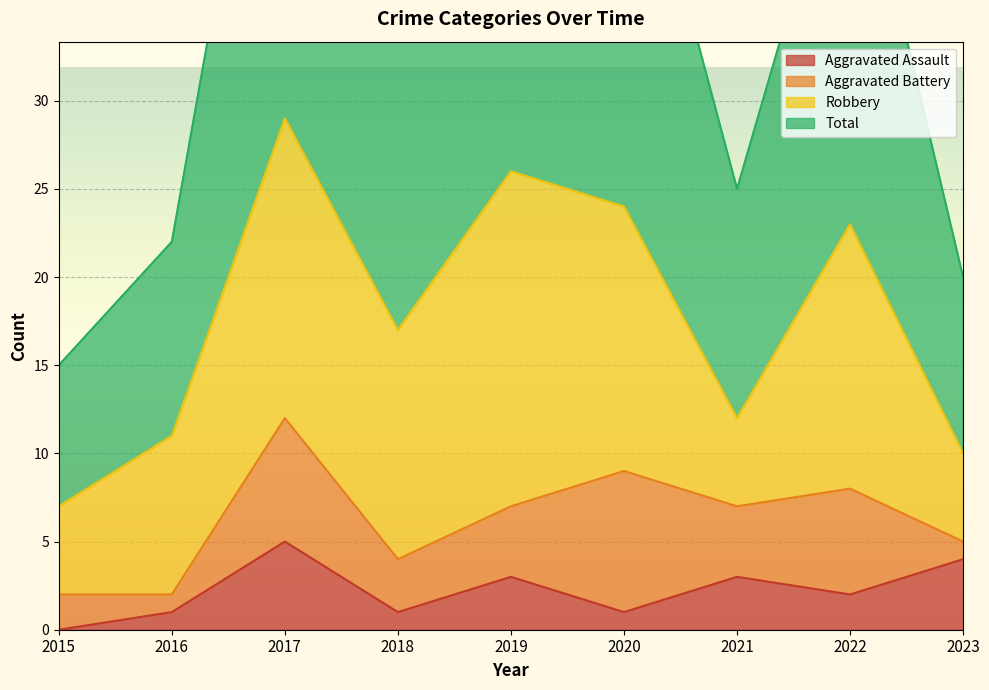

How many categories are shown in the chart?

9